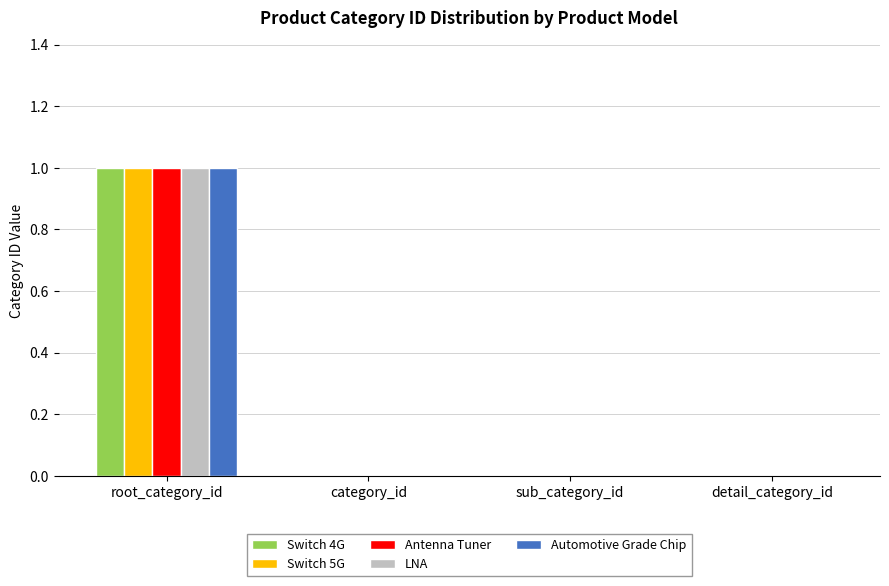

At which label does Antenna Tuner reach its peak?

root_category_id